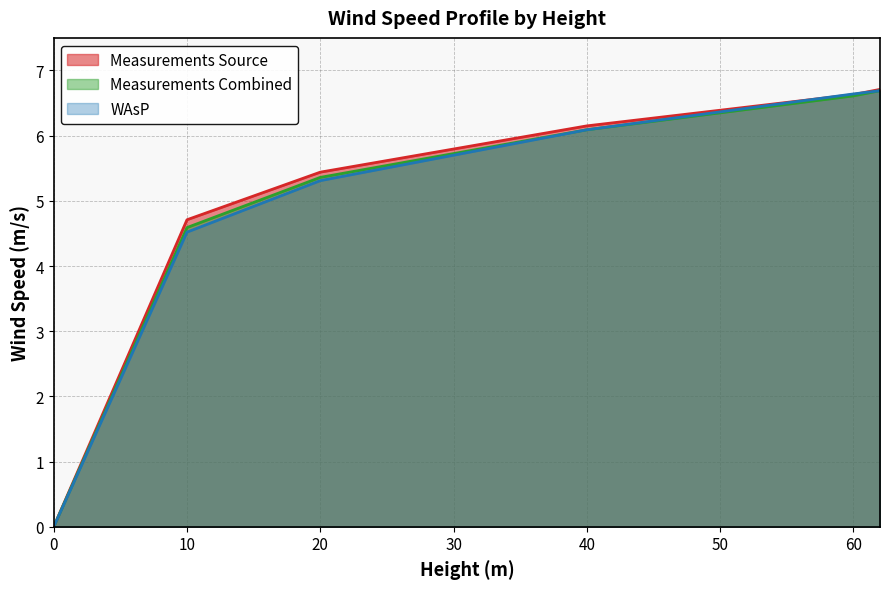

Reading right to left, what are all the values shown in this chart?

Measurements Source: 62=6.7	60=6.6	40=6.2	20=5.4	10=4.7	0=0.0
Measurements Combined: 62=6.7	60=6.6	40=6.1	20=5.4	10=4.6	0=0.0
WAsP: 62=6.7	60=6.6	40=6.1	20=5.3	10=4.5	0=0.0